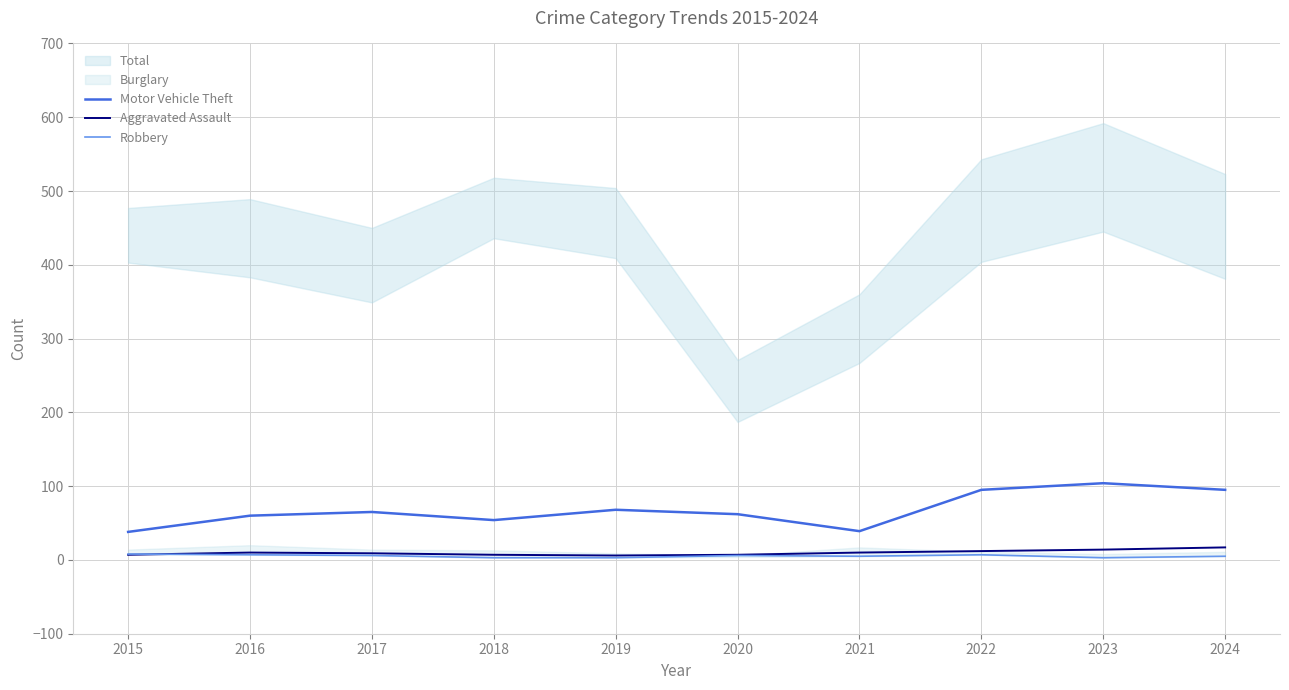

Where is Aggravated Assault nearest to the value 11?

2016